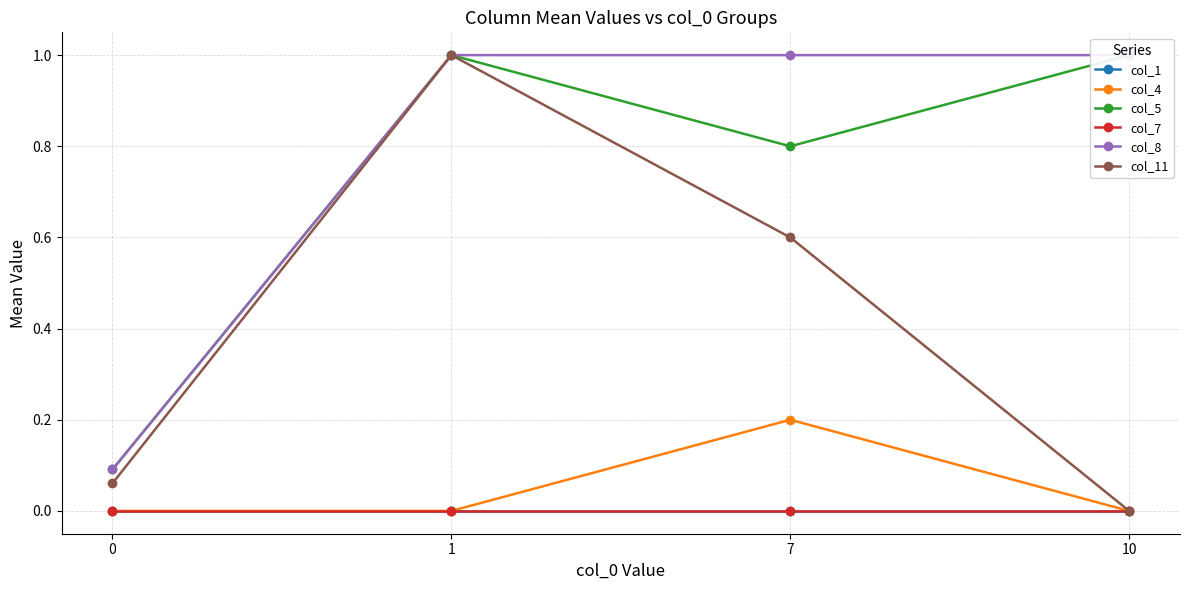

At how many categories does at least one series exceed 0?

4